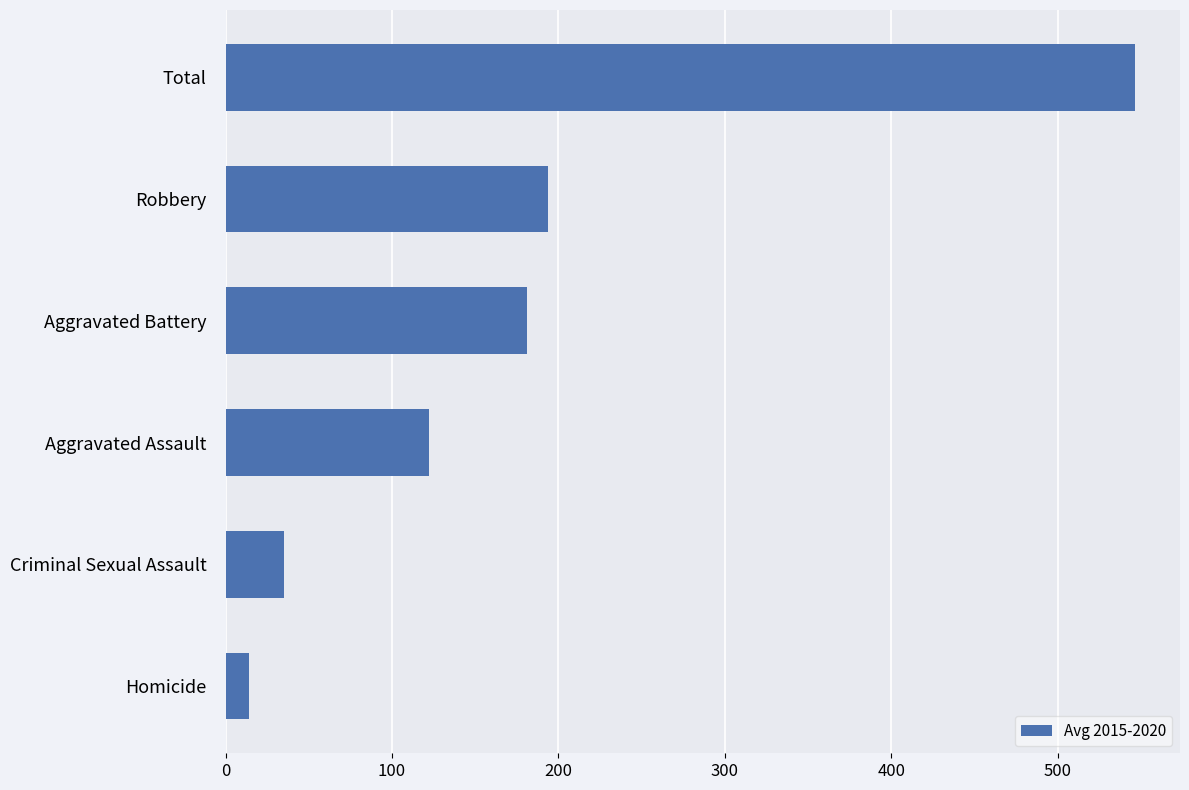

List the labels in order of value, largest first.

Total, Robbery, Aggravated Battery, Aggravated Assault, Criminal Sexual Assault, Homicide